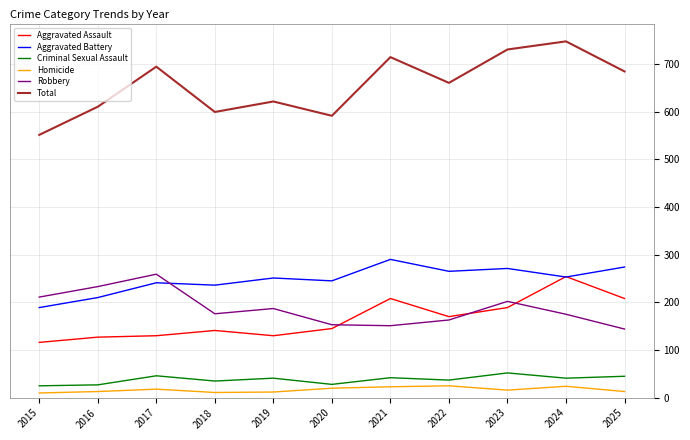

Rank the series at 2025 from lowest to highest value.

Homicide, Criminal Sexual Assault, Robbery, Aggravated Assault, Aggravated Battery, Total